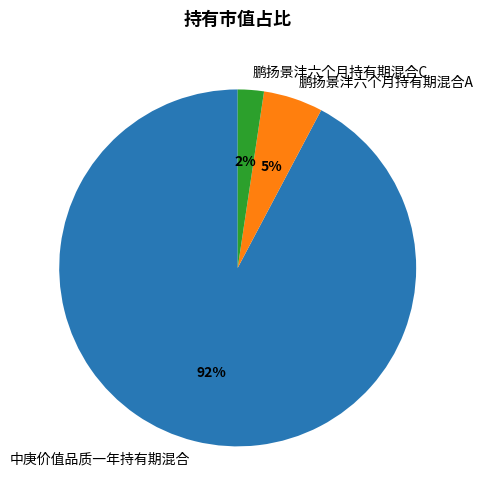

Do 鹏扬景沣六个月持有期混合C and 中庚价值品质一年持有期混合 together represent more than half of the pie?

Yes